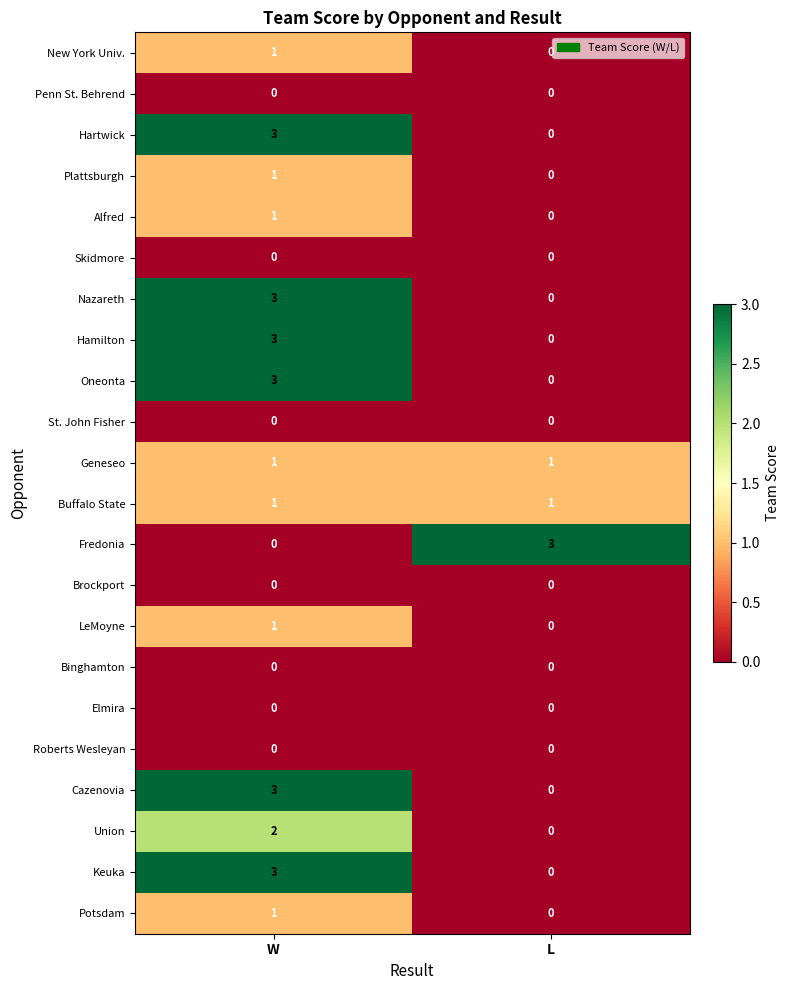

Is the value of Hartwick at L greater than the value of Buffalo State at L?

No